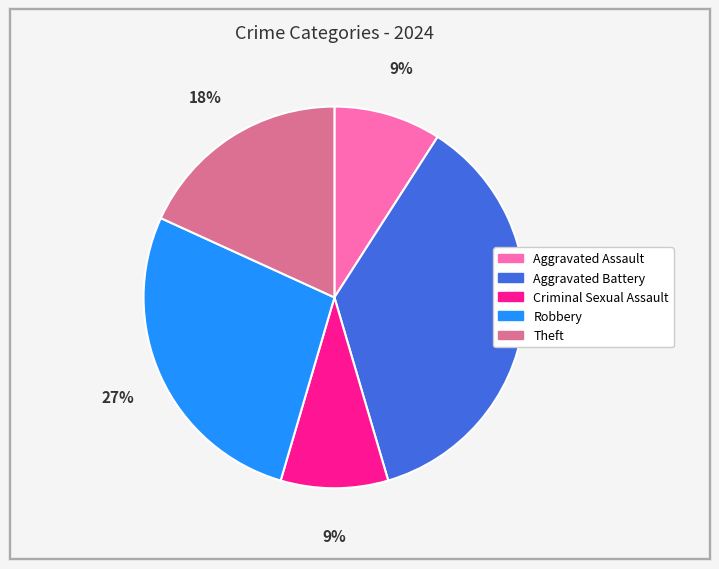

To the nearest percent, what is the difference between the largest and smallest slice percentages?

27%